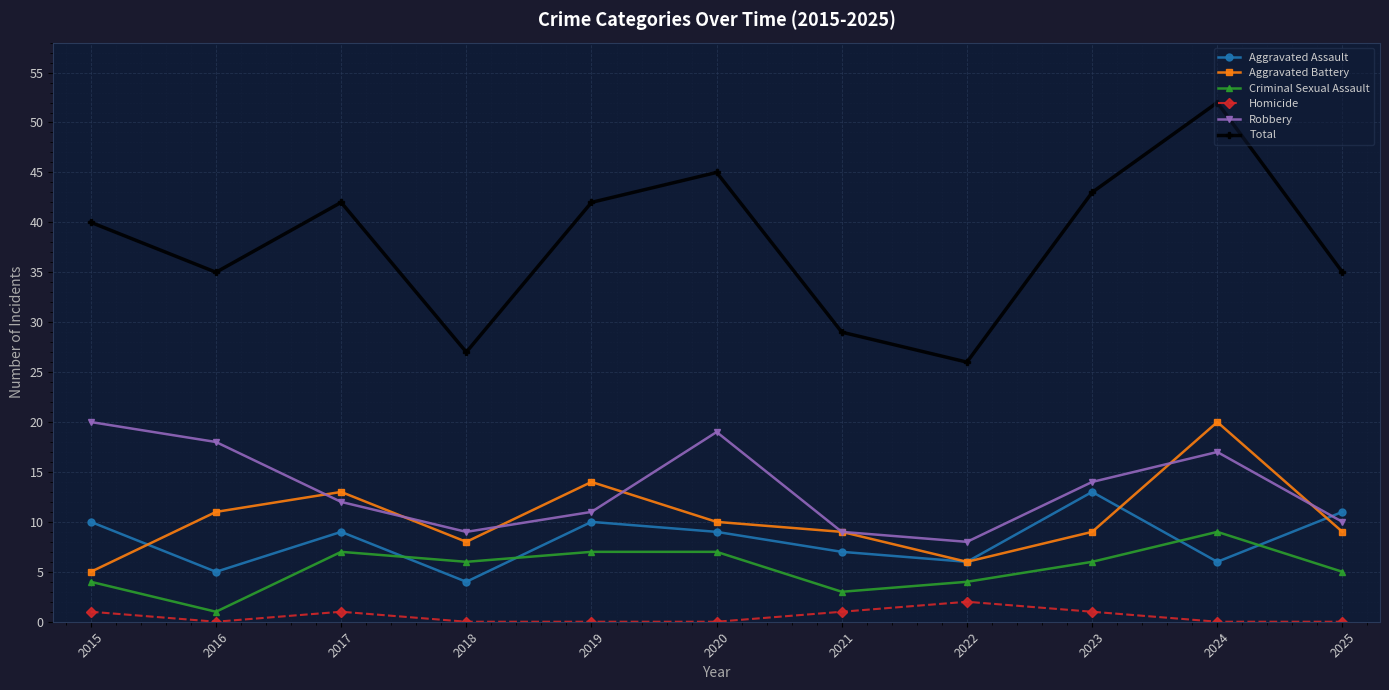

At which category does Aggravated Assault reach its first local peak?

2017